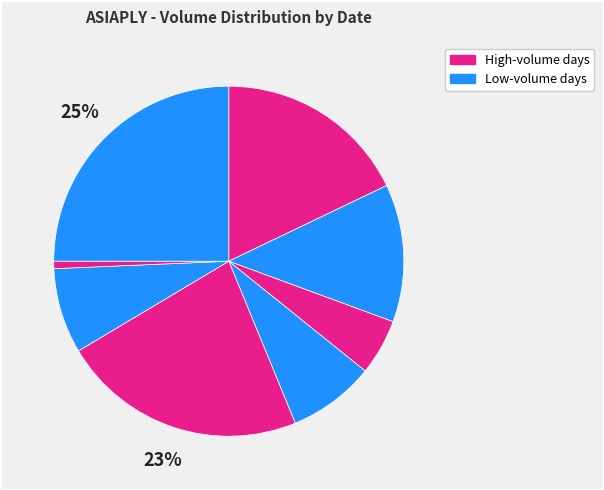

How many slices are in this pie chart?

8